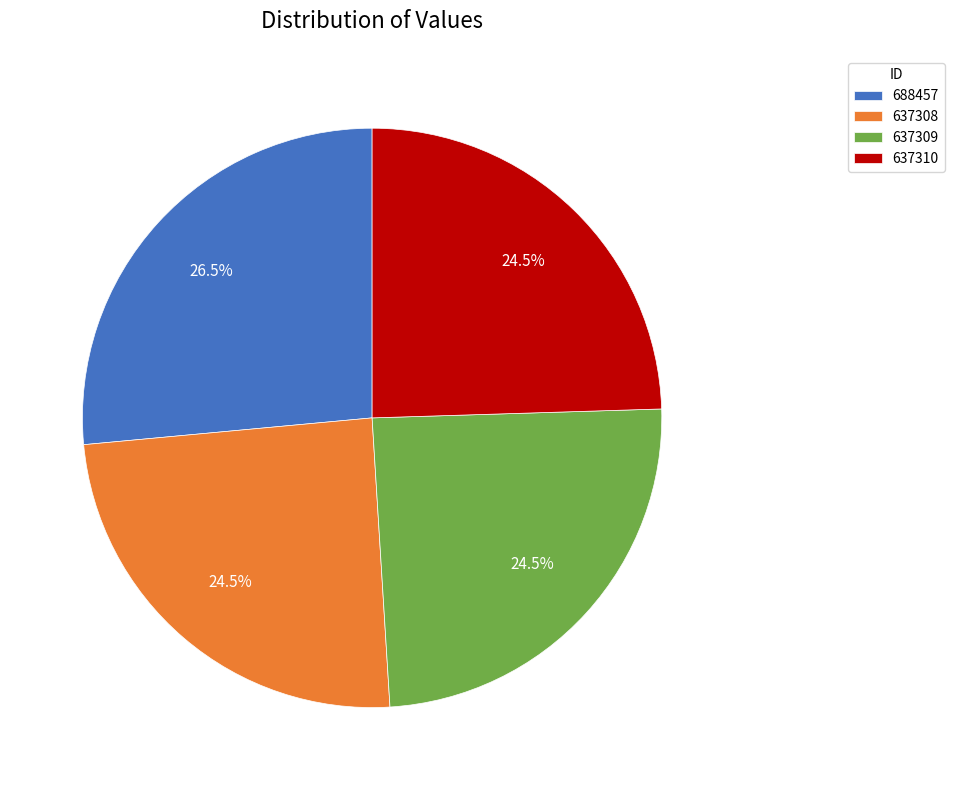

Between 637309 and 688457, which is larger?

688457